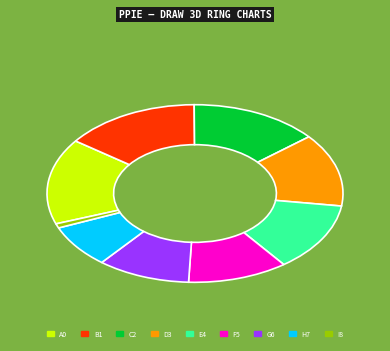

Is it true that C2 is 14% of the pie?

True